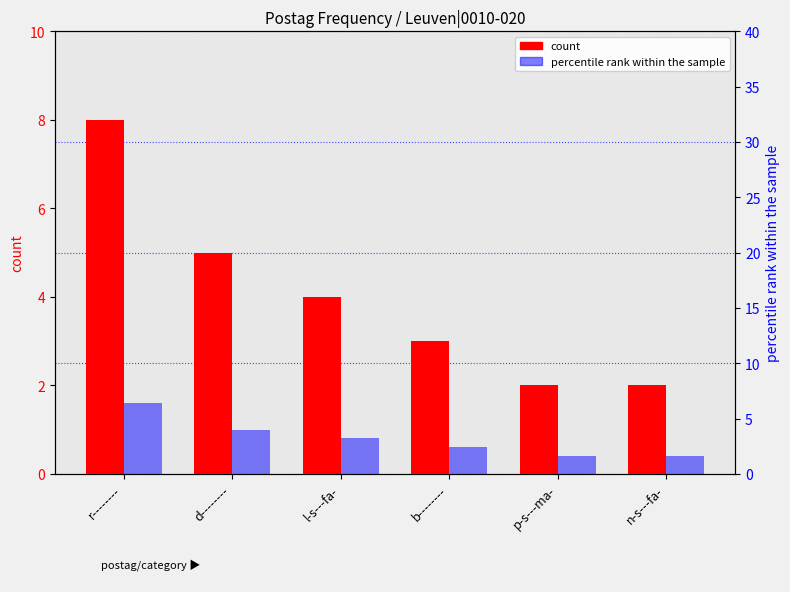

At which category is the sum across all series the highest?

r--------